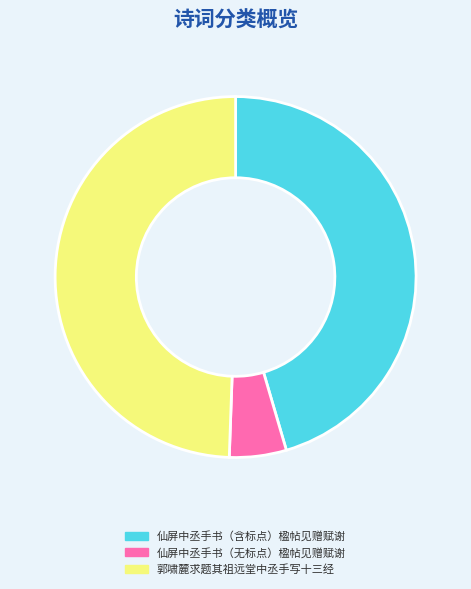

How many segments does this pie chart have?

3